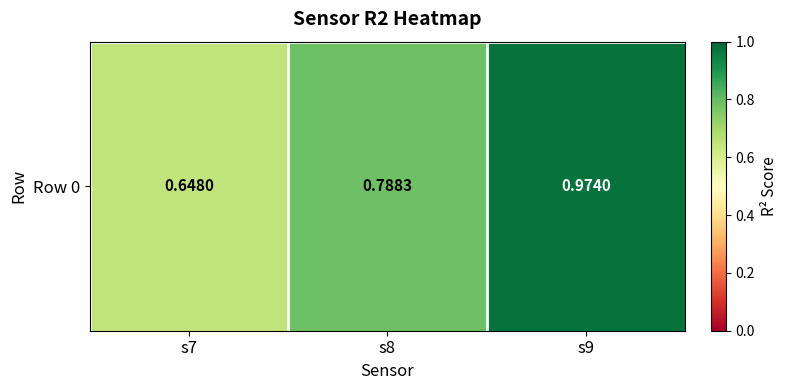

Which label corresponds to the smallest value in the chart?

s7